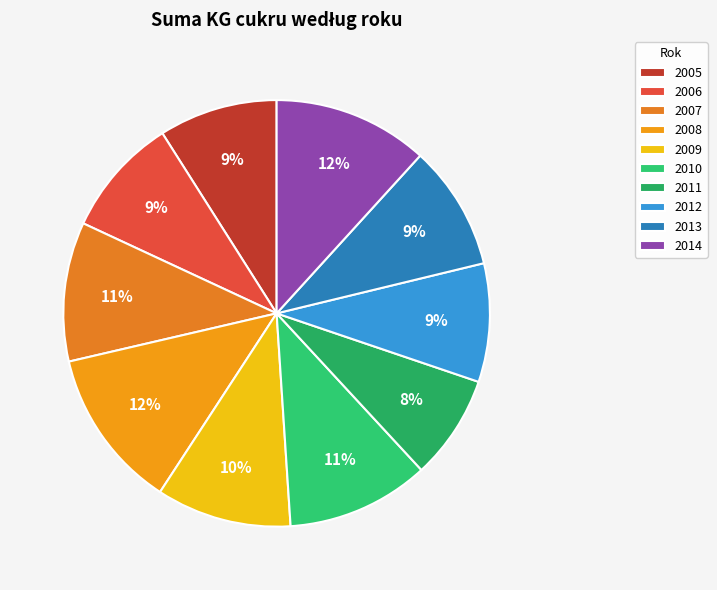

To the nearest percent, what percentage of the pie is 2010?

11%